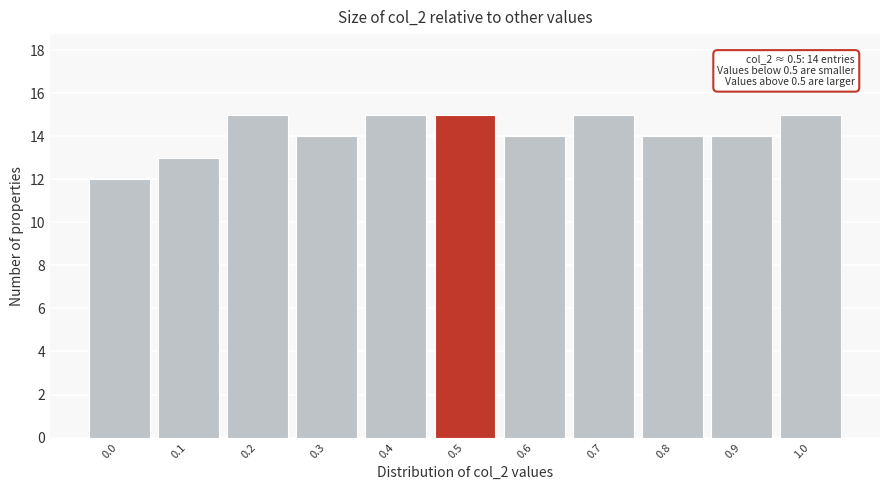

Reading left to right, transcribe all the data shown in this chart.

12	13	15	14	15	15	14	15	14	14	15